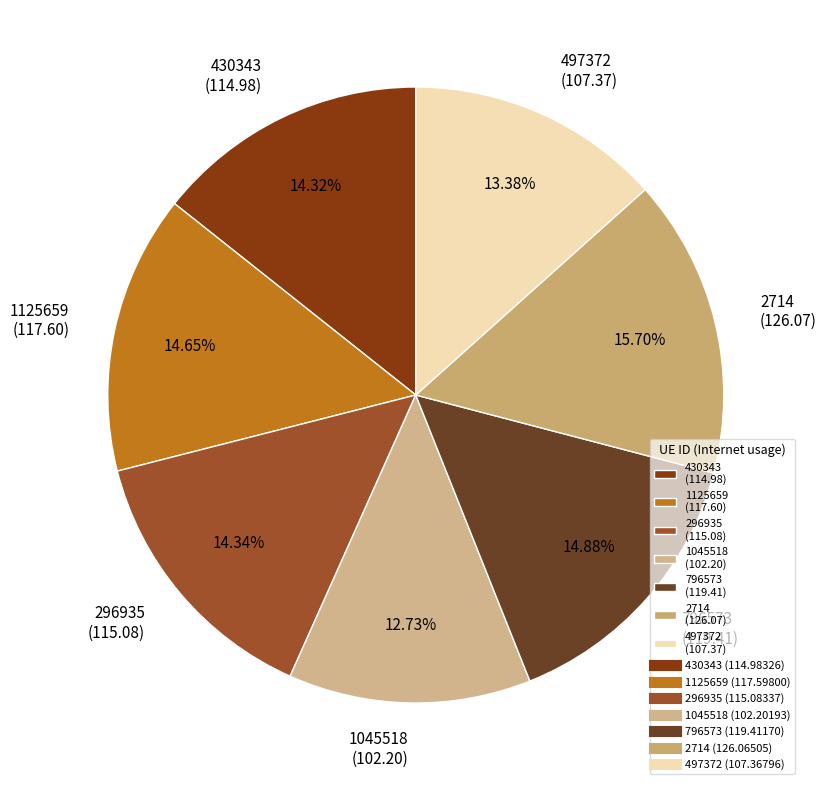

What is the largest slice in the pie chart?

2714